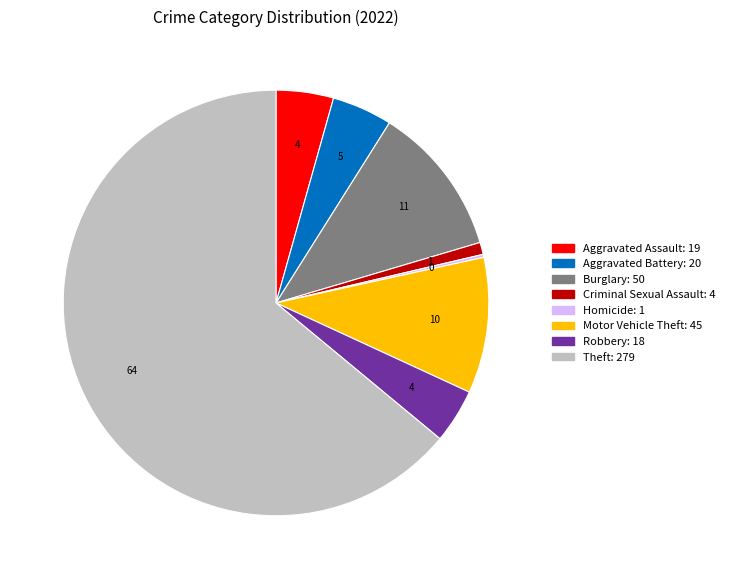

Is there any slice that represents more than half of the pie?

Yes